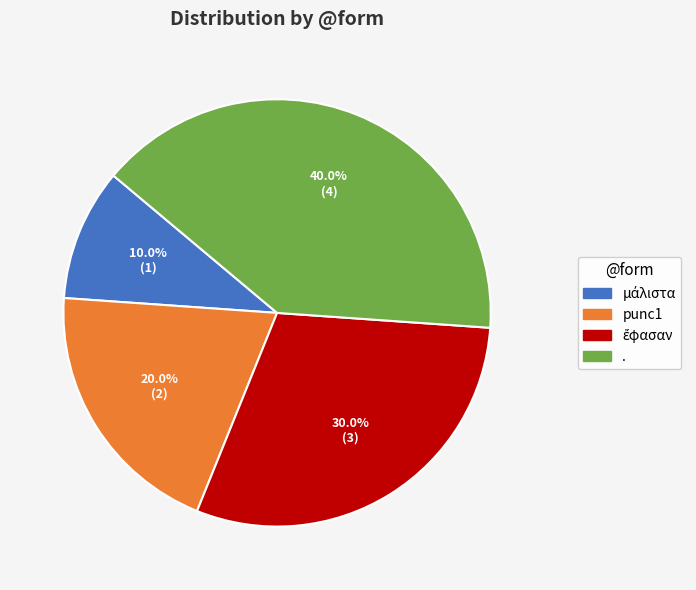

Is . the majority of the pie?

No